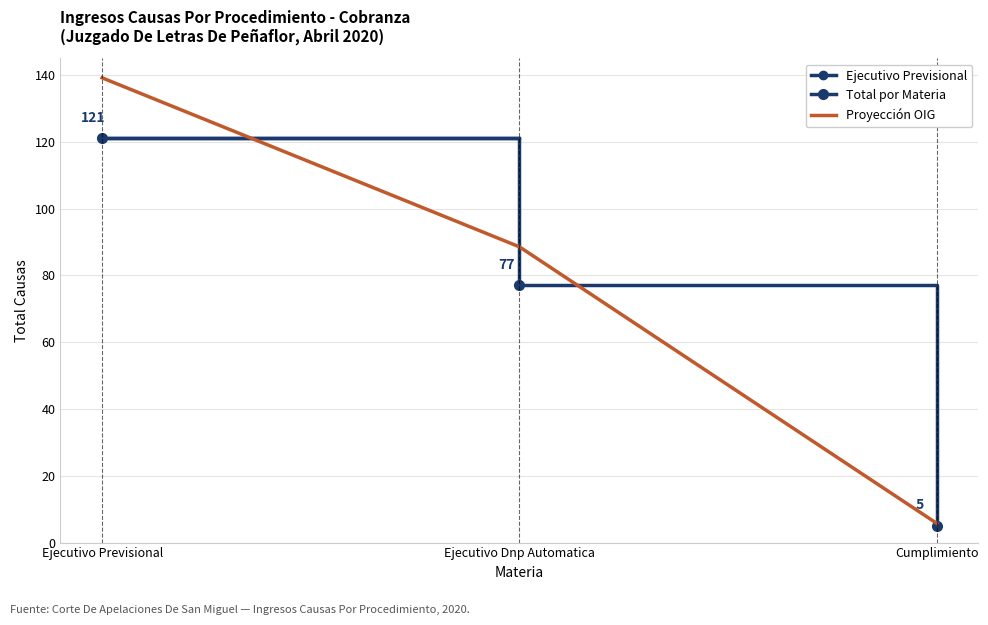

What position from the right is Ejecutivo Previsional?

3